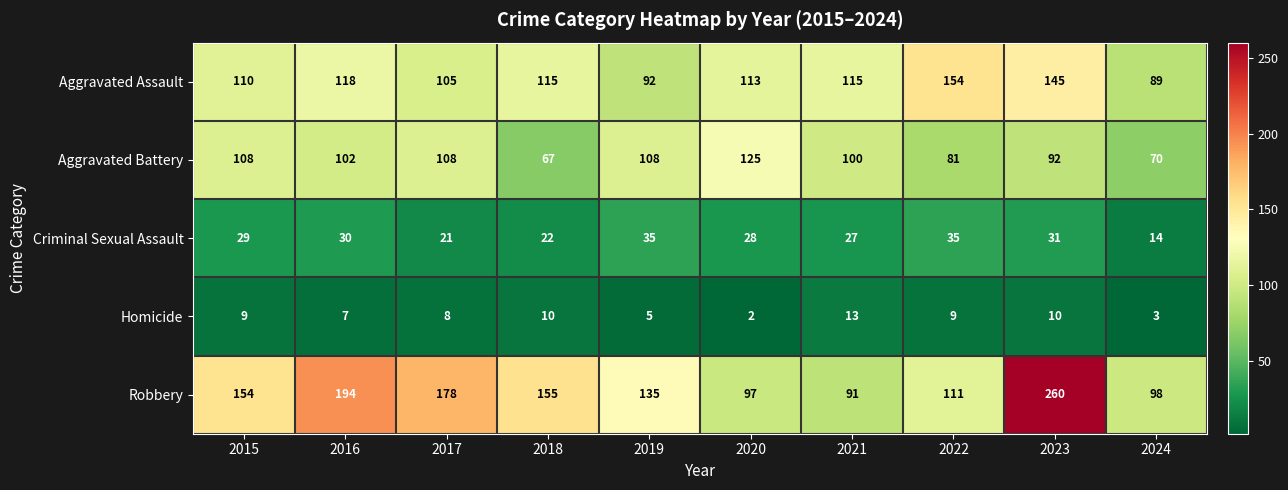

The Aggravated Assault series shows 105 at 2017. True or false?

True